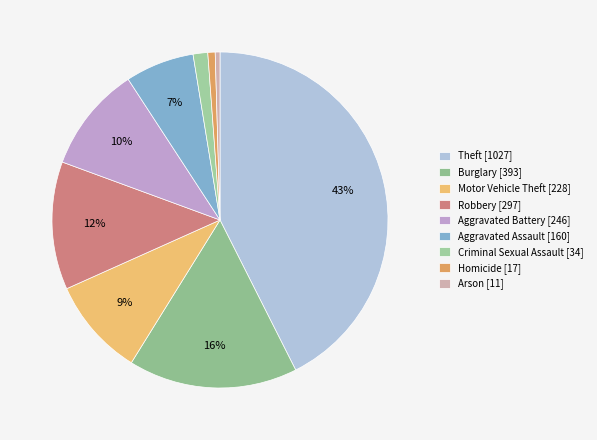

Between Burglary and Aggravated Assault, which is larger?

Burglary